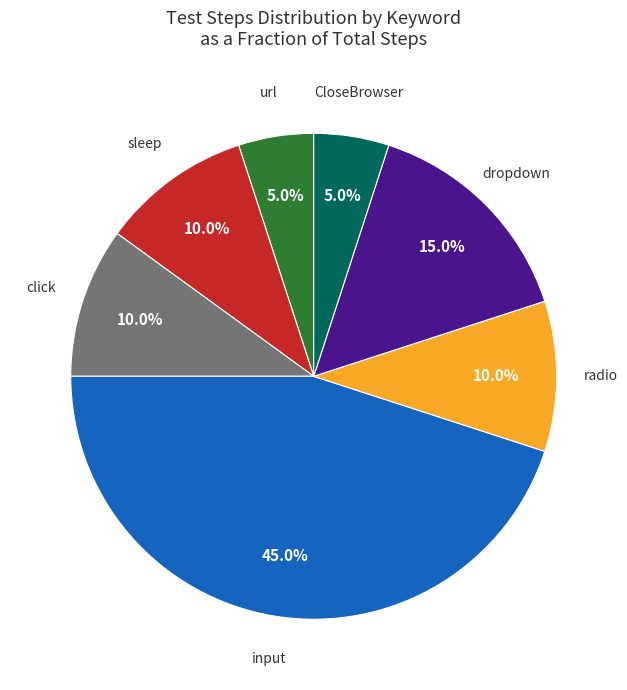

Is it true that click is 10% of the pie?

True